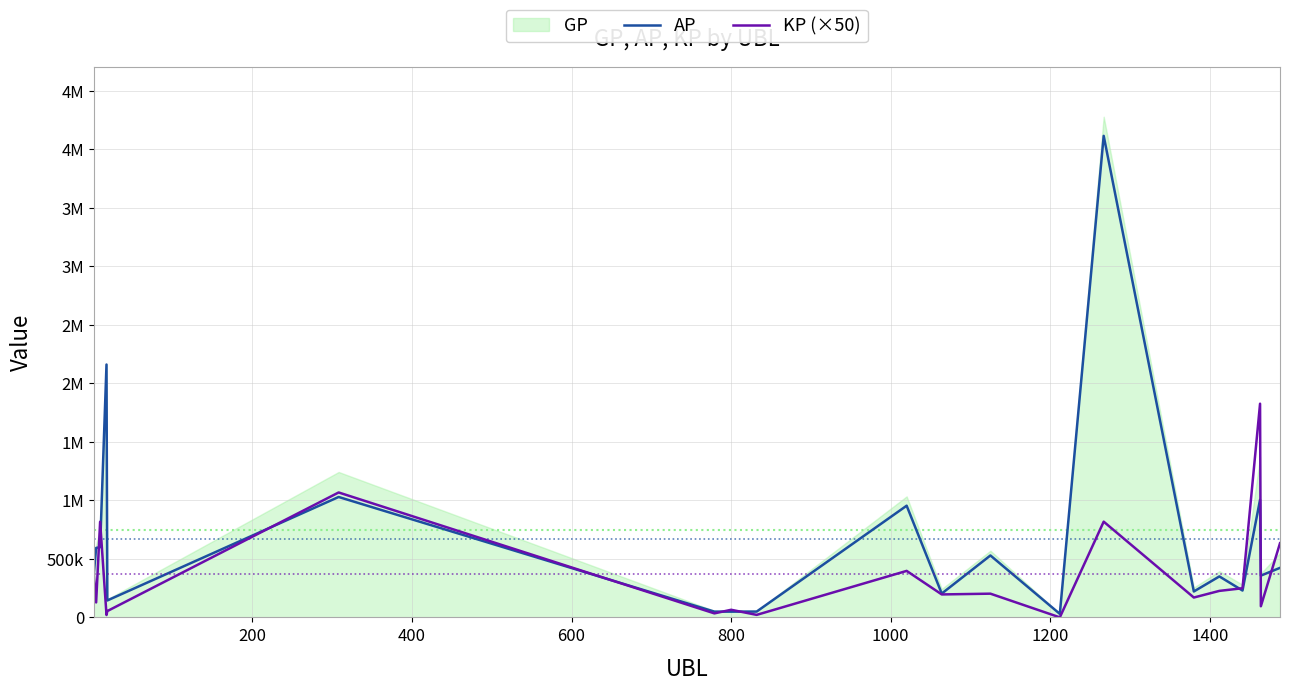

What is the value of the AP point at the 3rd from the left?

599918.0